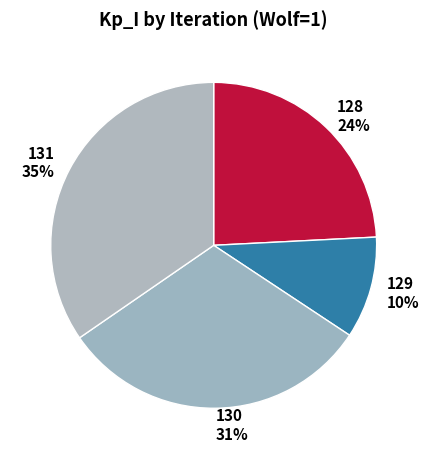

To the nearest percent, what is the difference between the 129 10% and 128 24% slice percentages?

14%